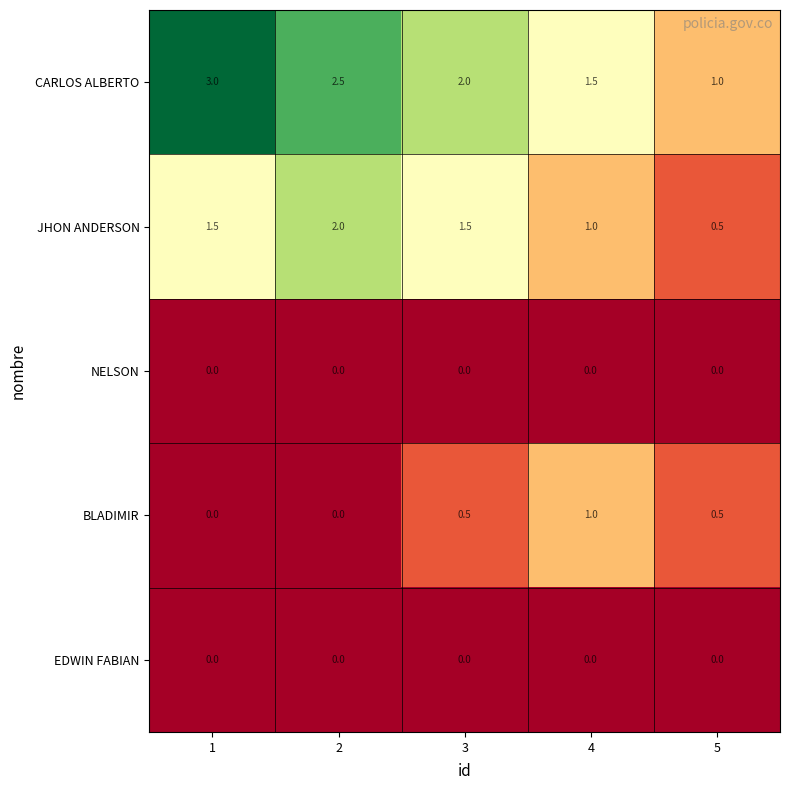

Reading left to right, transcribe all the data shown in this chart.

CARLOS ALBERTO: 1=3.0	2=2.5	3=2.0	4=1.5	5=1.0
JHON ANDERSON: 1=1.5	2=2.0	3=1.5	4=1.0	5=0.5
NELSON: 1=0.0	2=0.0	3=0.0	4=0.0	5=0.0
BLADIMIR: 1=0.0	2=0.0	3=0.5	4=1.0	5=0.5
EDWIN FABIAN: 1=0.0	2=0.0	3=0.0	4=0.0	5=0.0